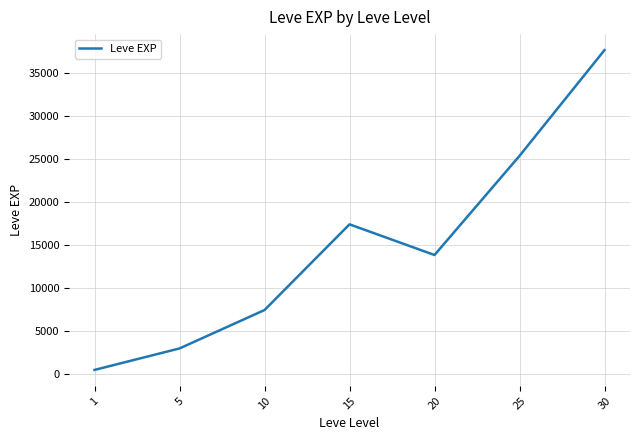

What is the change in value from 15 to 25?

+7965.0